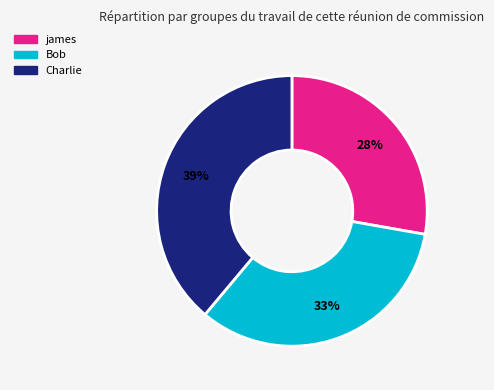

Combined, do Bob and Charlie account for over 50%?

Yes